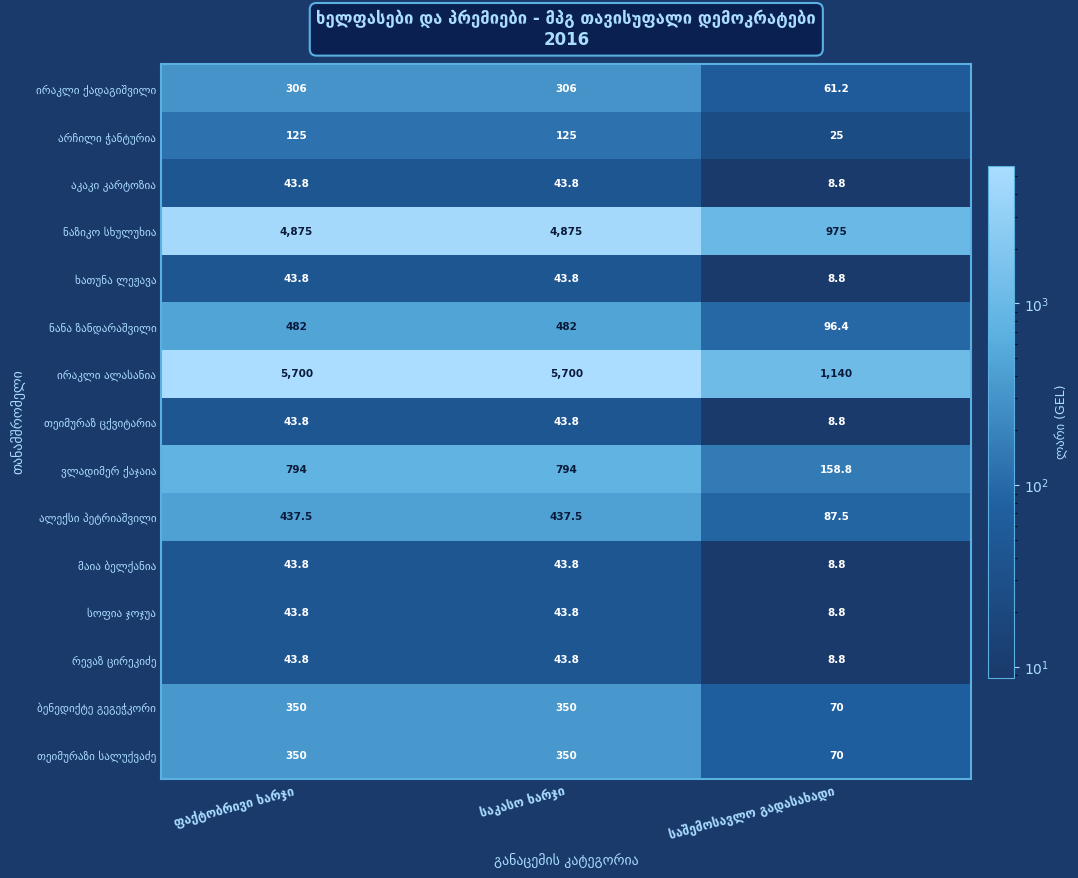

The ირაკლი ქადაგიშვილი series shows 18.6 at საშემოსავლო გადასახადი. True or false?

False